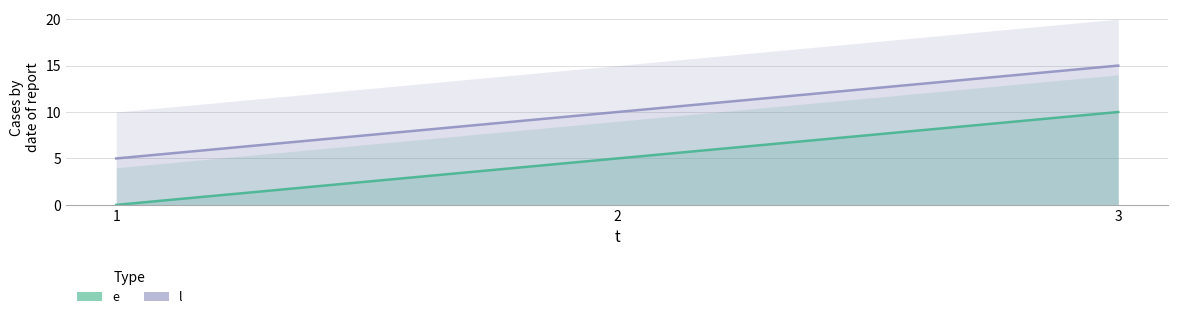

What is the difference between the l values at 3 and 1?

10